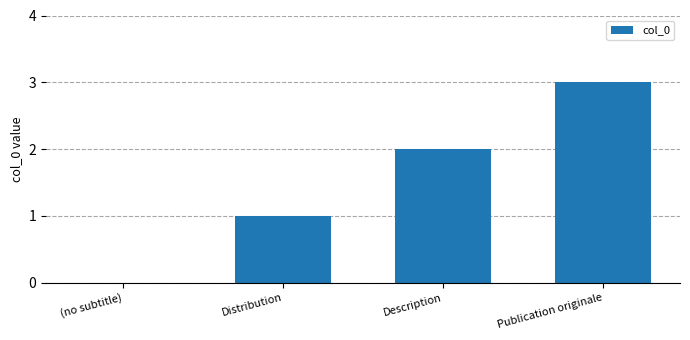

What is the maximum value shown in the chart?

3